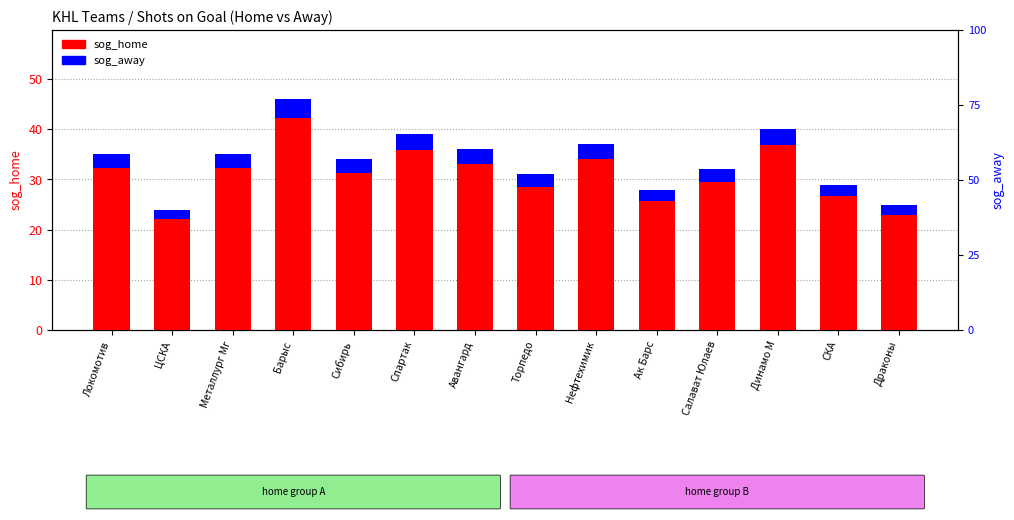

What is the smallest value displayed?

1.9